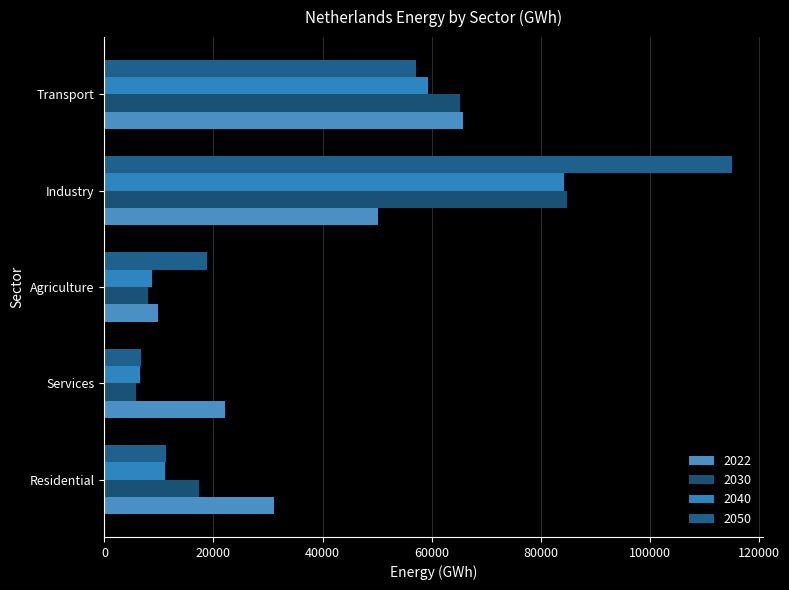

How many distinct data groups are displayed?

4